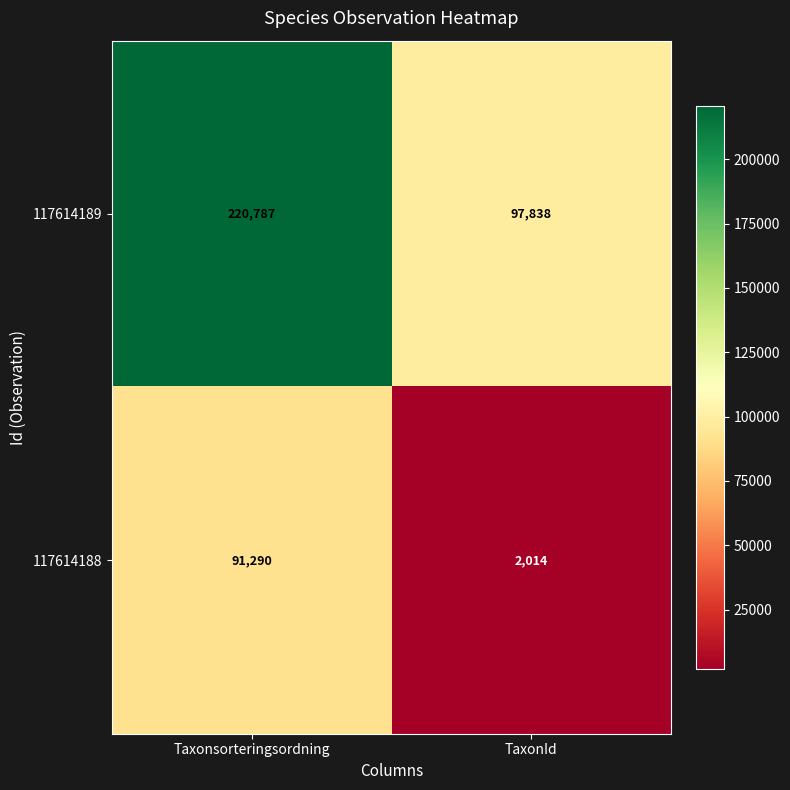

What is the highest value of the 117614188 series?

91290